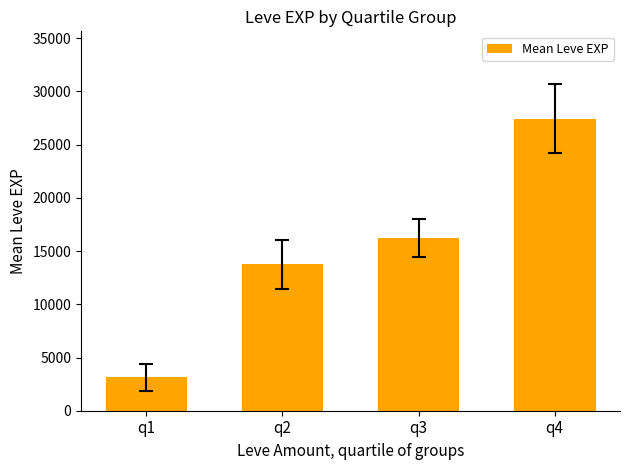

Reading right to left, list all the values displayed in this chart.

q4=27422.9	q3=16204.3	q2=13754.3	q1=3148.6